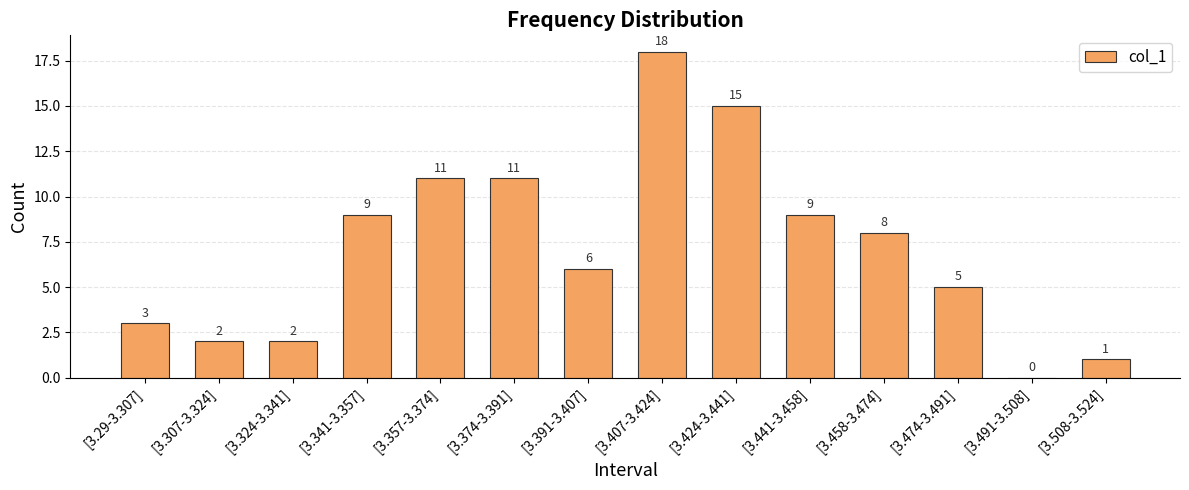

Reading left to right, what are all the values shown in this chart?

[3.29-3.307]=3	[3.307-3.324]=2	[3.324-3.341]=2	[3.341-3.357]=9	[3.357-3.374]=11	[3.374-3.391]=11	[3.391-3.407]=6	[3.407-3.424]=18	[3.424-3.441]=15	[3.441-3.458]=9	[3.458-3.474]=8	[3.474-3.491]=5	[3.491-3.508]=0	[3.508-3.524]=1